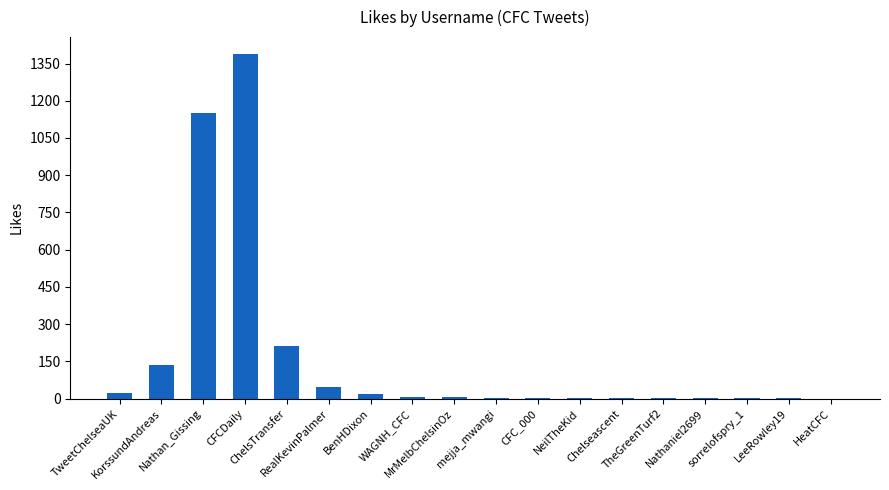

The chart shows a value of 199 at KorssundAndreas. True or false?

False